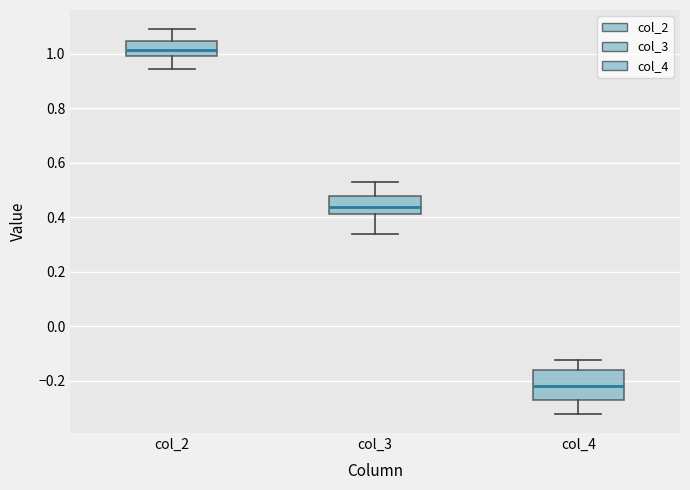

Comparing the boxes themselves (not the whiskers), which one is the tallest?

col_4